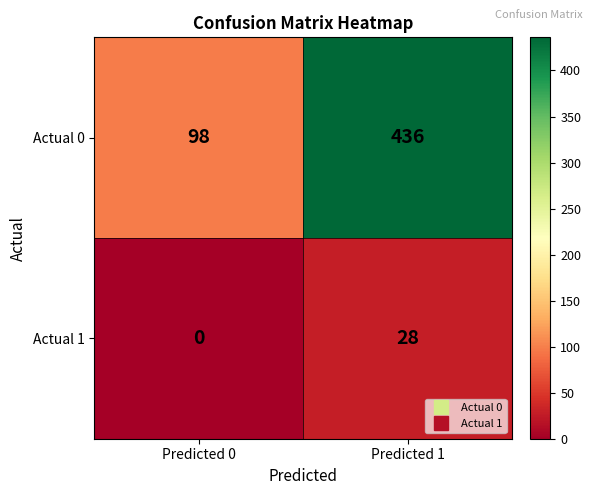

The Actual 0 series shows 53 at Predicted 0. True or false?

False